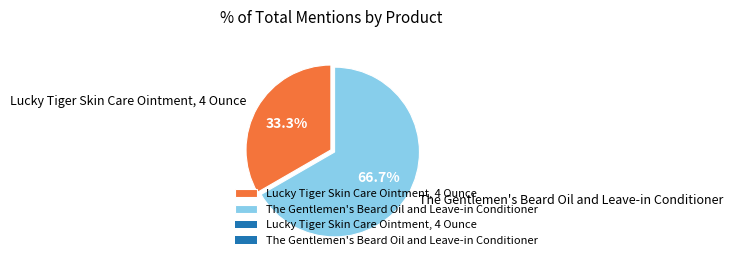

To the nearest percent, what is the difference between the The Gentlemen's Beard Oil and Leave-in Conditioner and Lucky Tiger Skin Care Ointment, 4 Ounce slice percentages?

33%